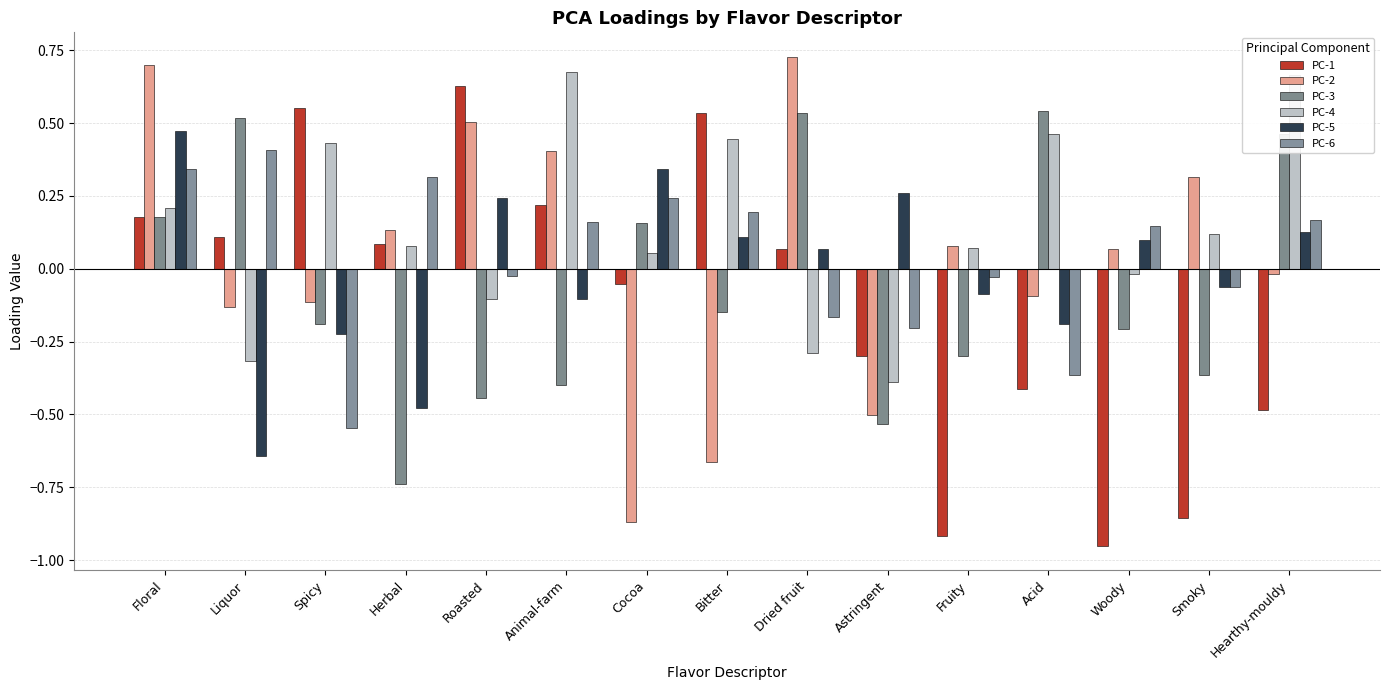

What is the lowest value of the PC-4 series?

-0.4